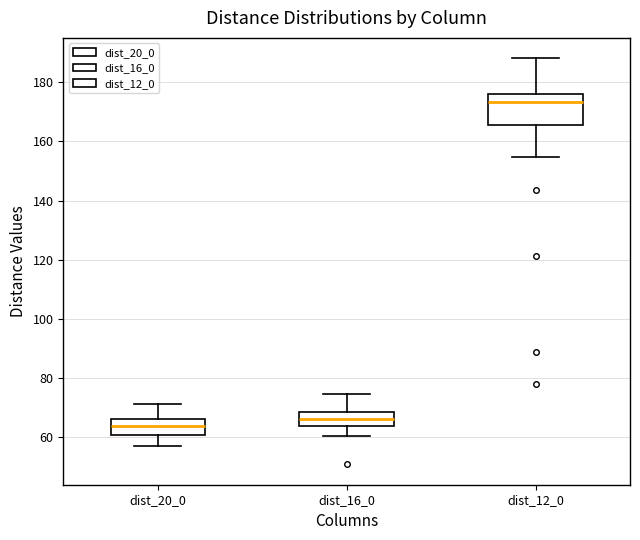

Comparing the boxes themselves (not the whiskers), which one is the tallest?

dist_12_0